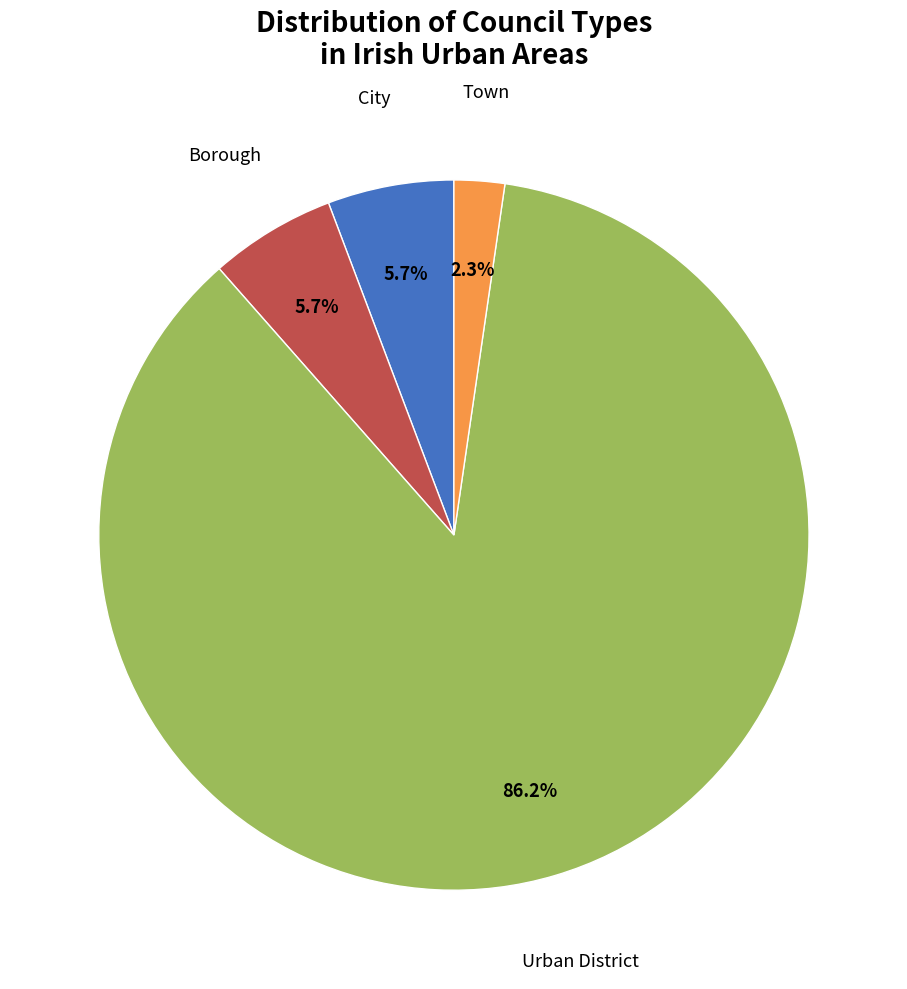

Is the sum of Town and Borough greater than half?

No